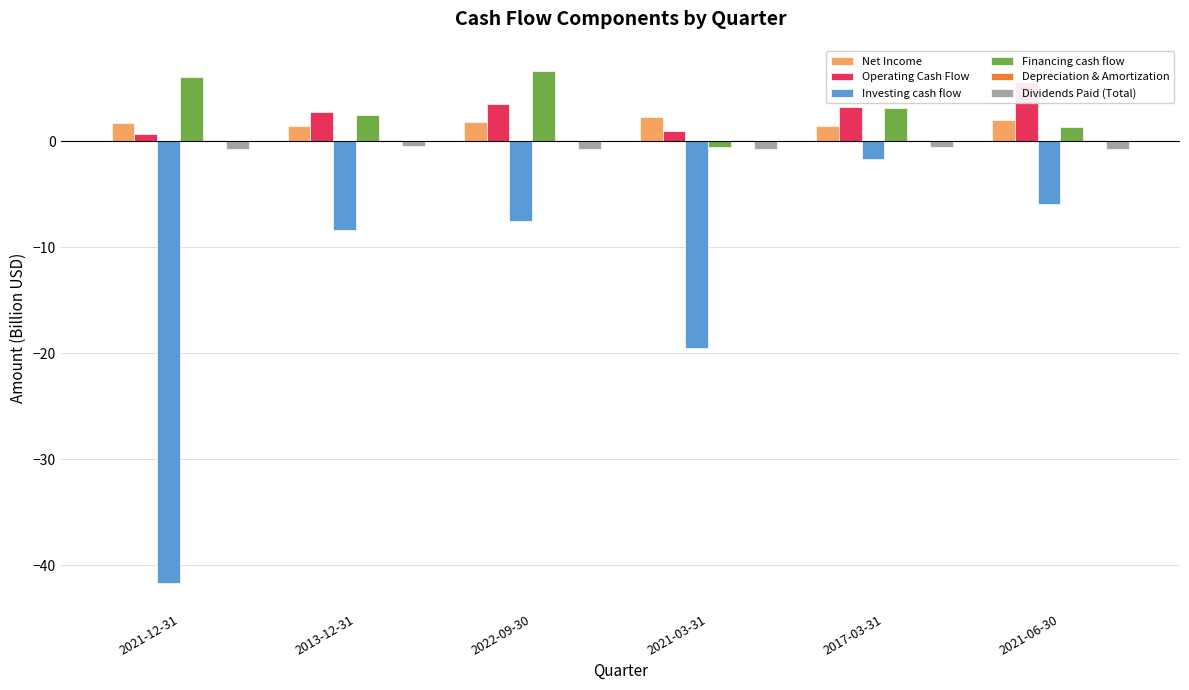

Are the bars horizontal?

No